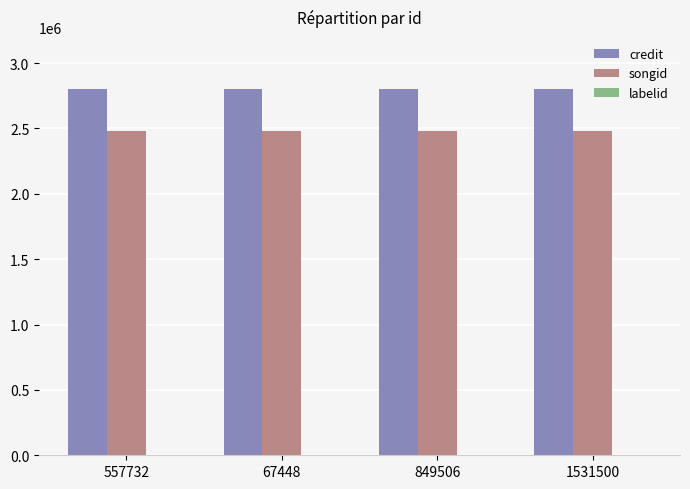

What is the approximate value of songid at 849506?

2477223